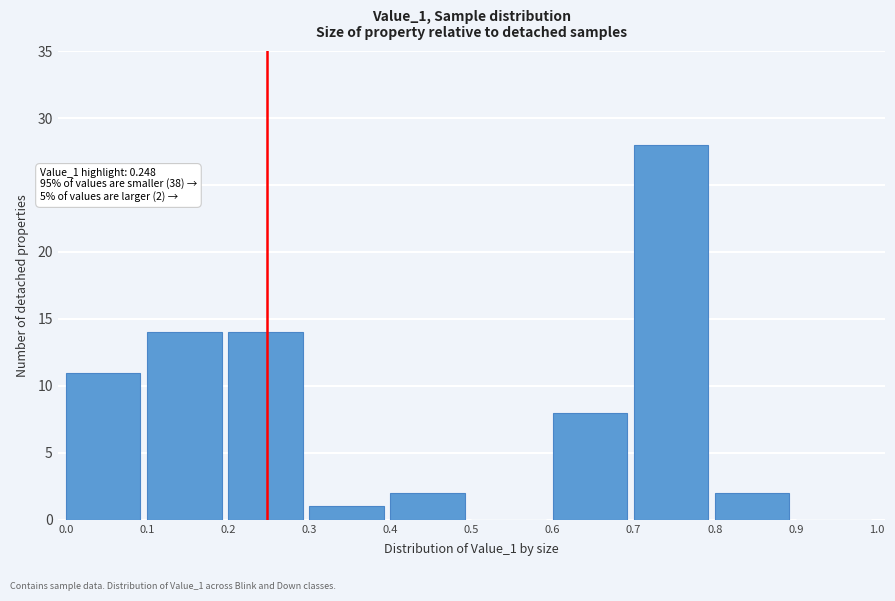

Over which range of the x-axis is the bar tallest?

0.7 to 0.8